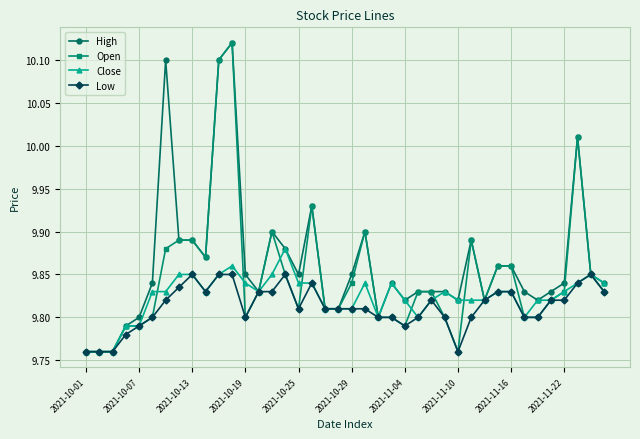

How many lines are shown in the chart?

4